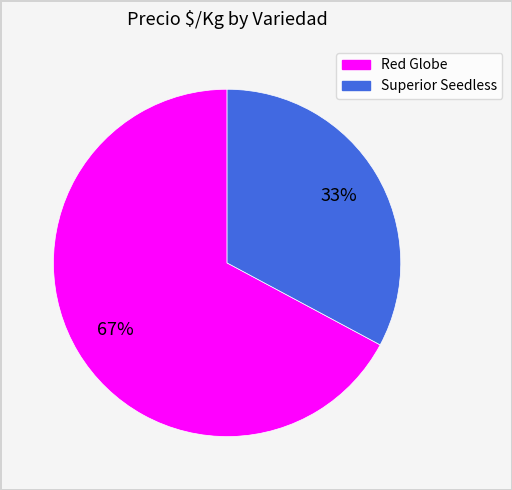

To the nearest percent, what is the difference between the largest and smallest slice percentages?

34%